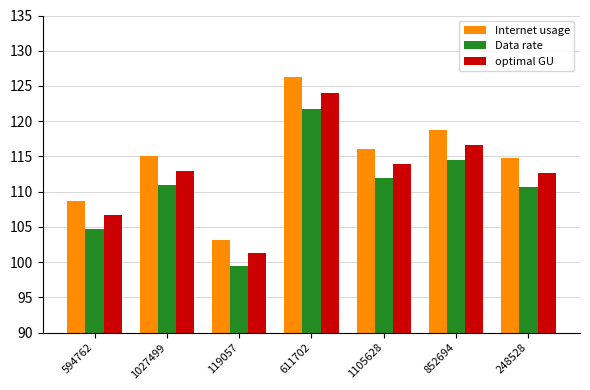

What is the difference between the highest and lowest values at 852694?

4.2